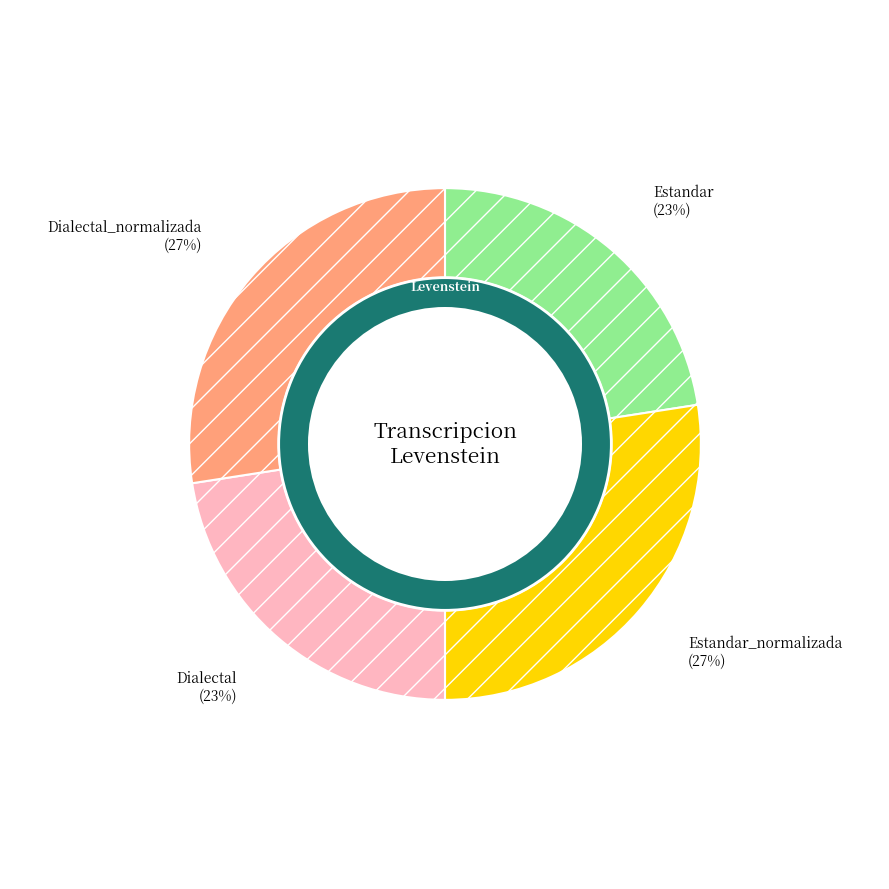

Which category has the smallest portion of the pie?

Estandar